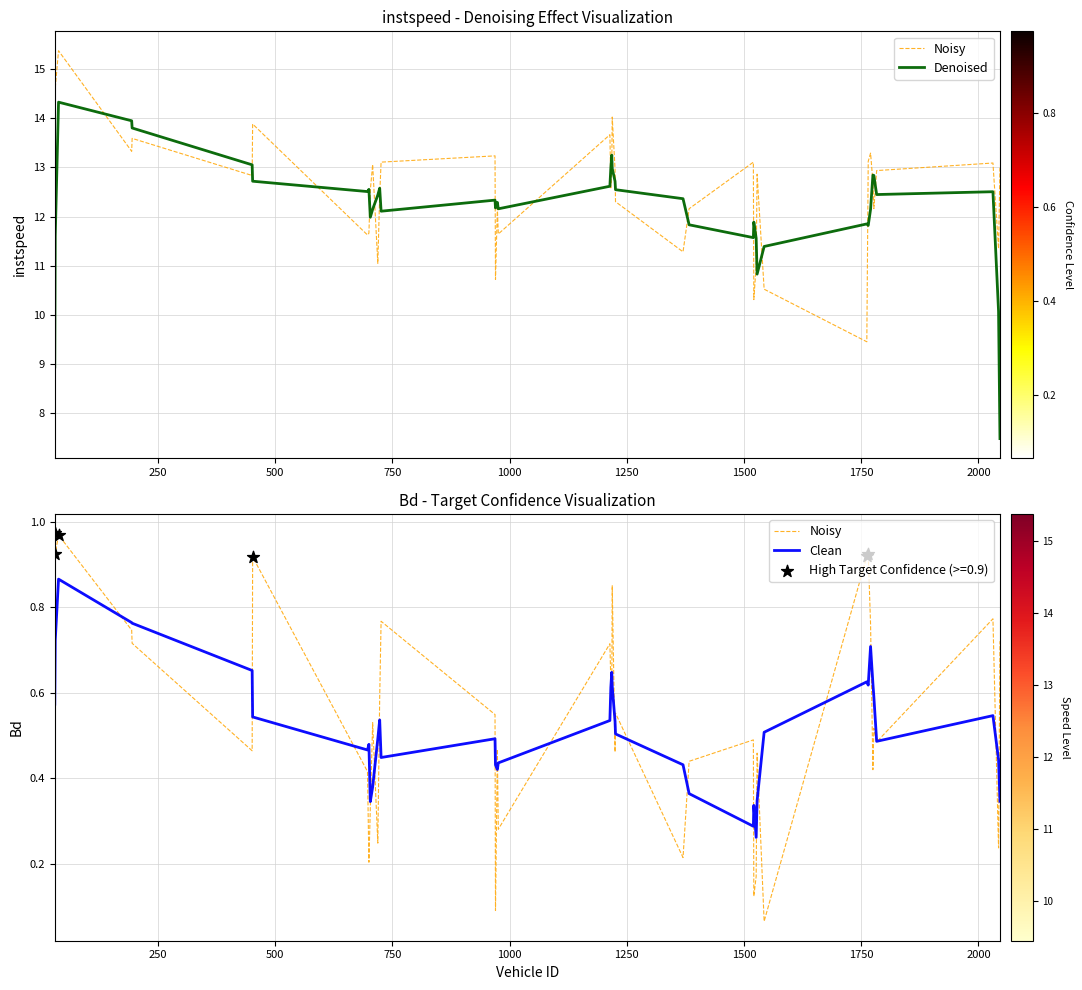

At how many categories does at least one series exceed 5?

40